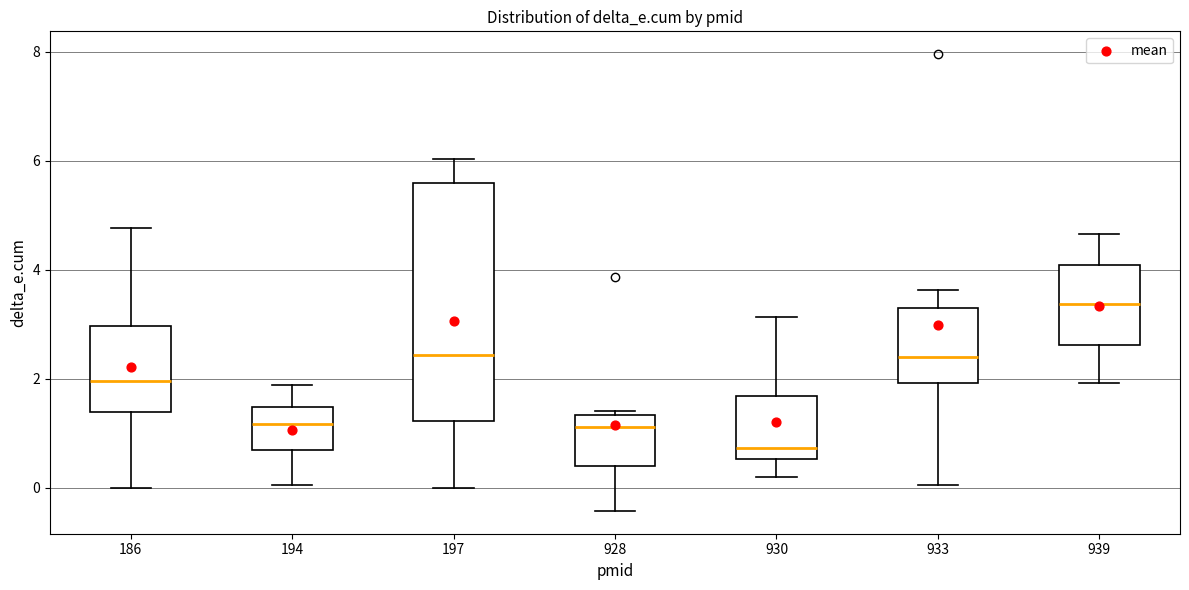

Where does the median line of the box at x = 186 sit on the y-axis? The values are not printed on the chart, so give them approximately, as read against the axis.

2.0